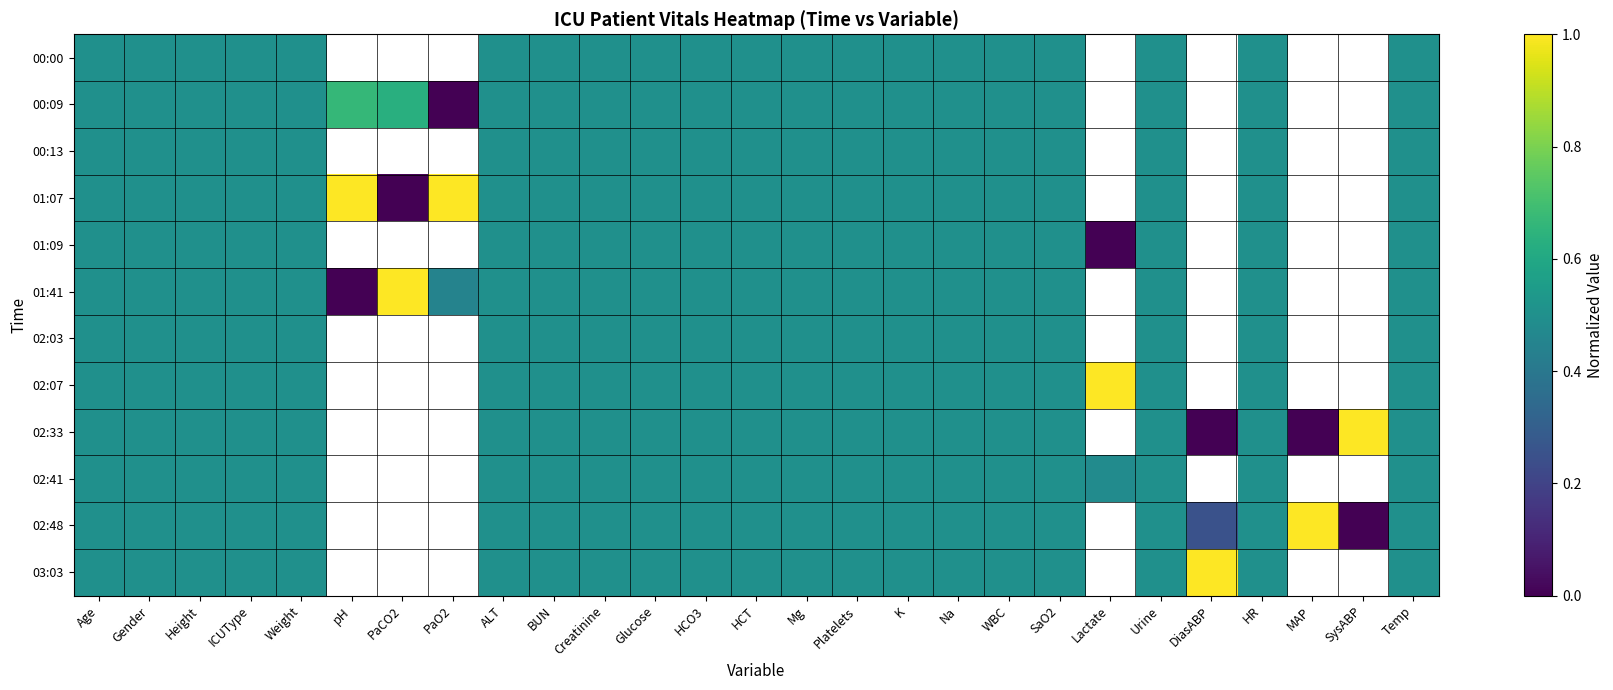

How many positive values does the 00:00 series have?

20